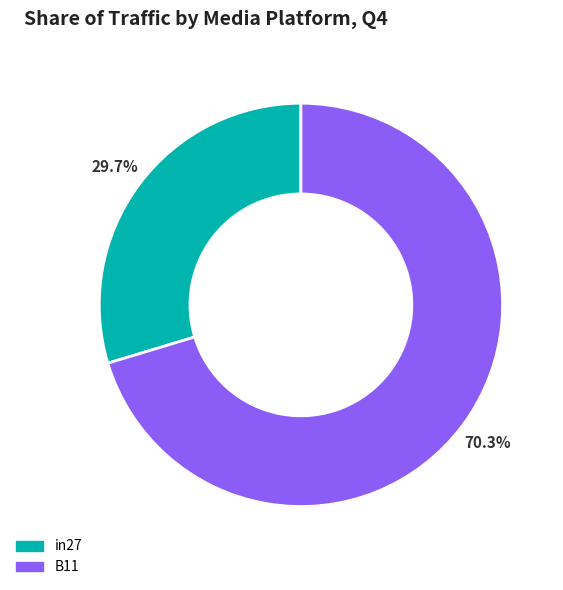

To the nearest percent, what is the difference between the largest and smallest slice percentages?

41%